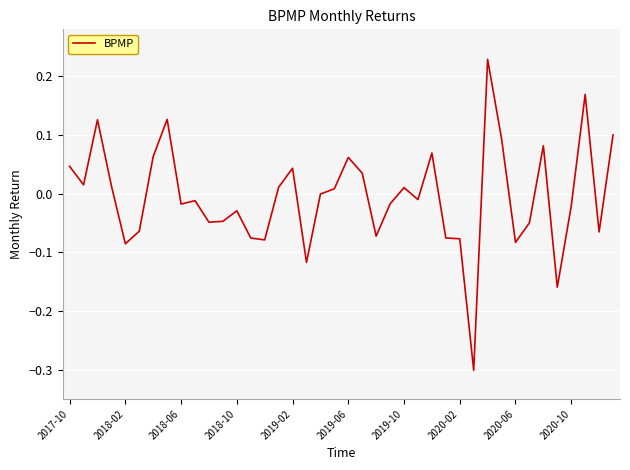

What is the difference between the maximum and minimum values?

0.5